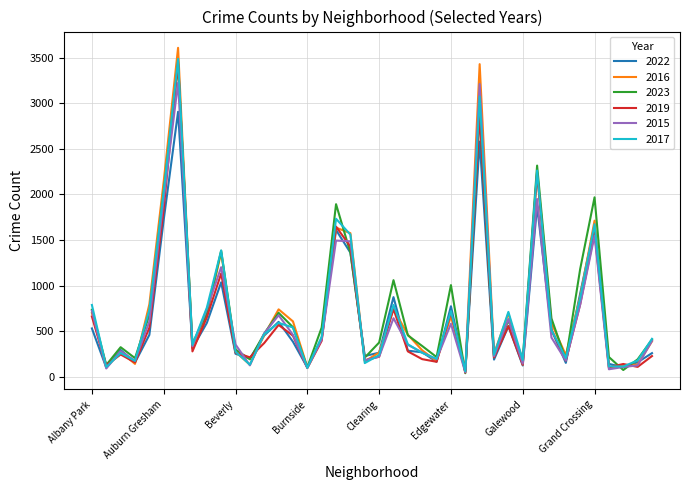

At how many categories does at least one series exceed 2393?

2